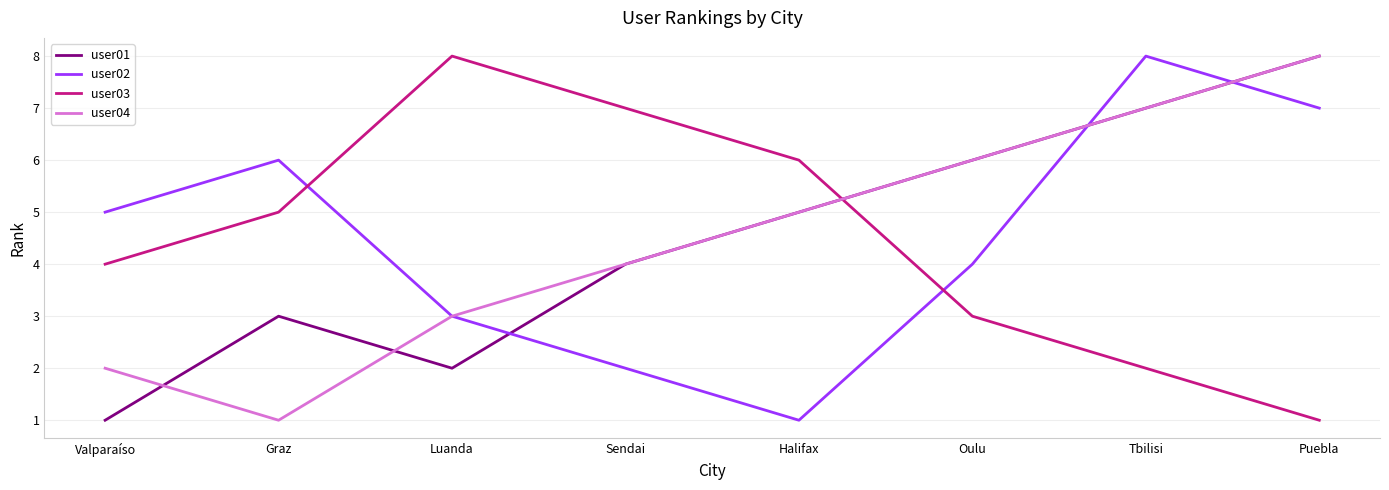

What is the difference between the second highest and minimum values in the user03 series?

6